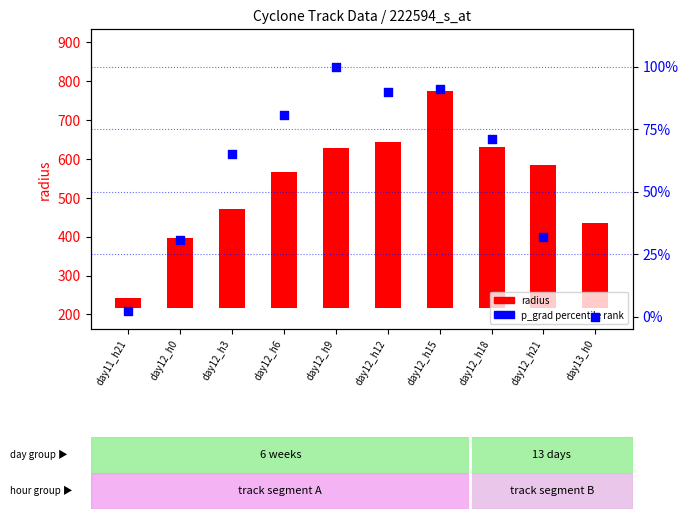

Which series reaches the maximum Y coordinate?

radius